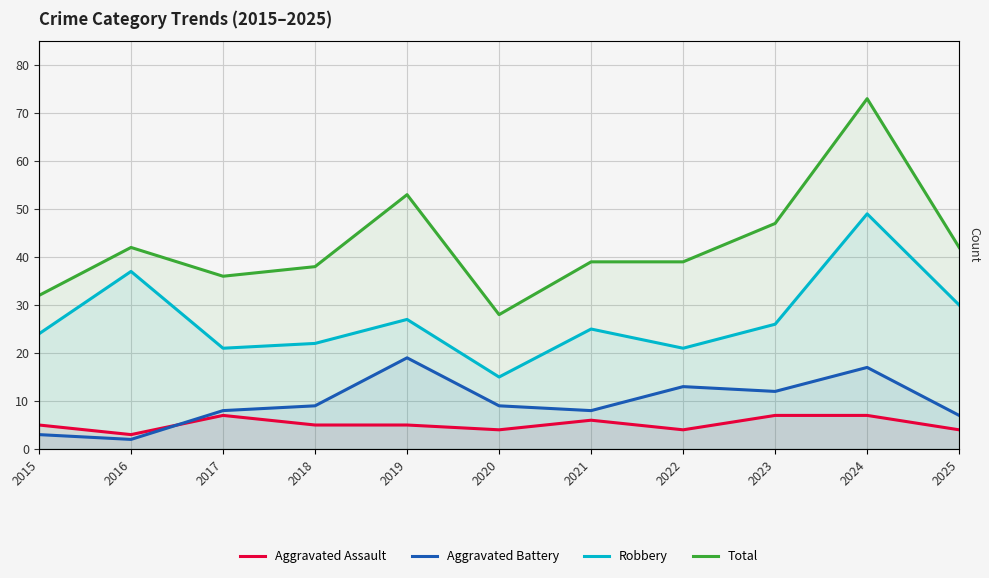

The value of Aggravated Battery at 2022 is 13. True or false?

True